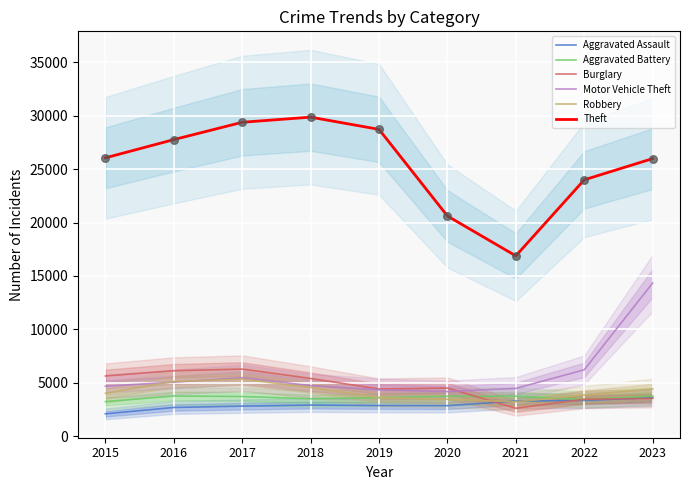

At which category is the sum across all series the highest?

2023